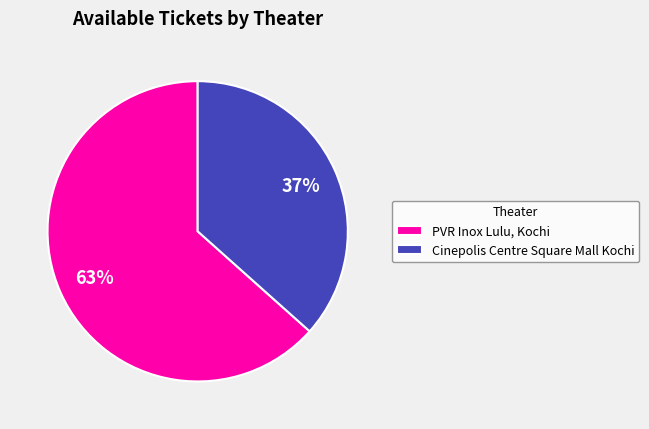

Between PVR Inox Lulu, Kochi and Cinepolis Centre Square Mall Kochi, which is larger?

PVR Inox Lulu, Kochi